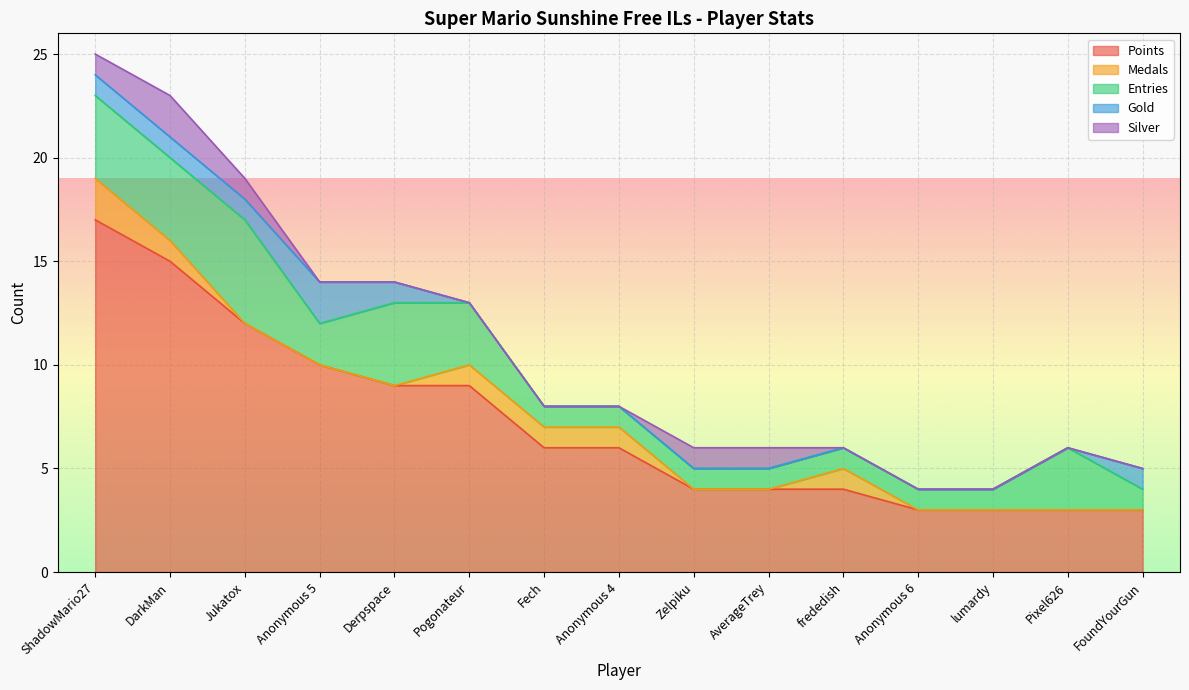

True or false: Silver and Entries intersect in this chart.

False